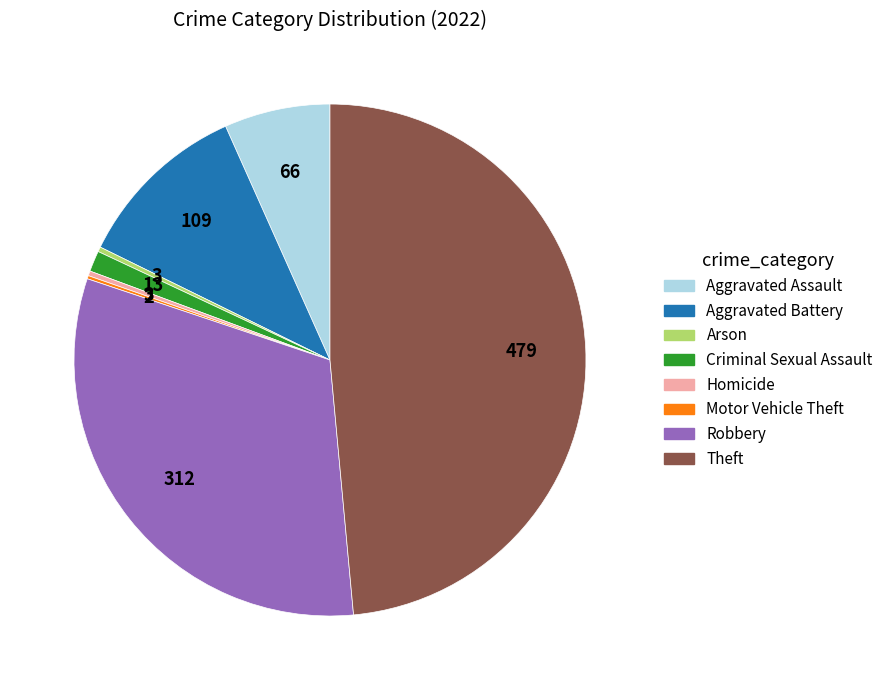

Between Aggravated Battery and Robbery, which is larger?

Robbery